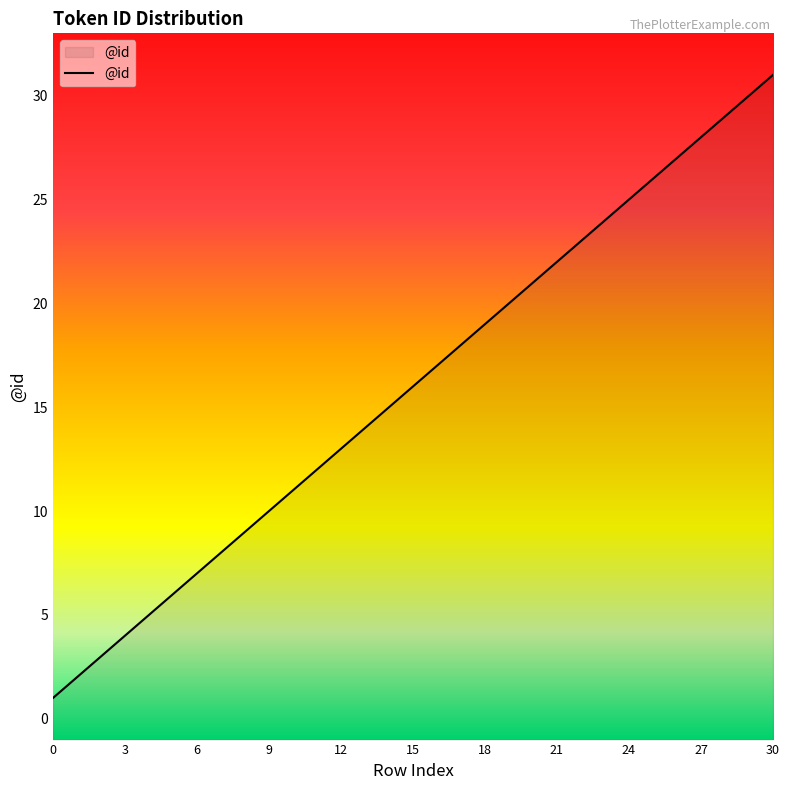

List the labels in order of value, largest first.

30, 29, 28, 27, 26, 25, 24, 23, 22, 21, 20, 19, 18, 17, 16, 15, 14, 13, 12, 11, 10, 9, 8, 7, 6, 5, 4, 3, 2, 1, 0